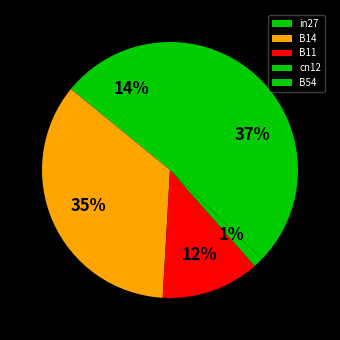

What percentage is the cn12 slice, to the nearest percent?

1%